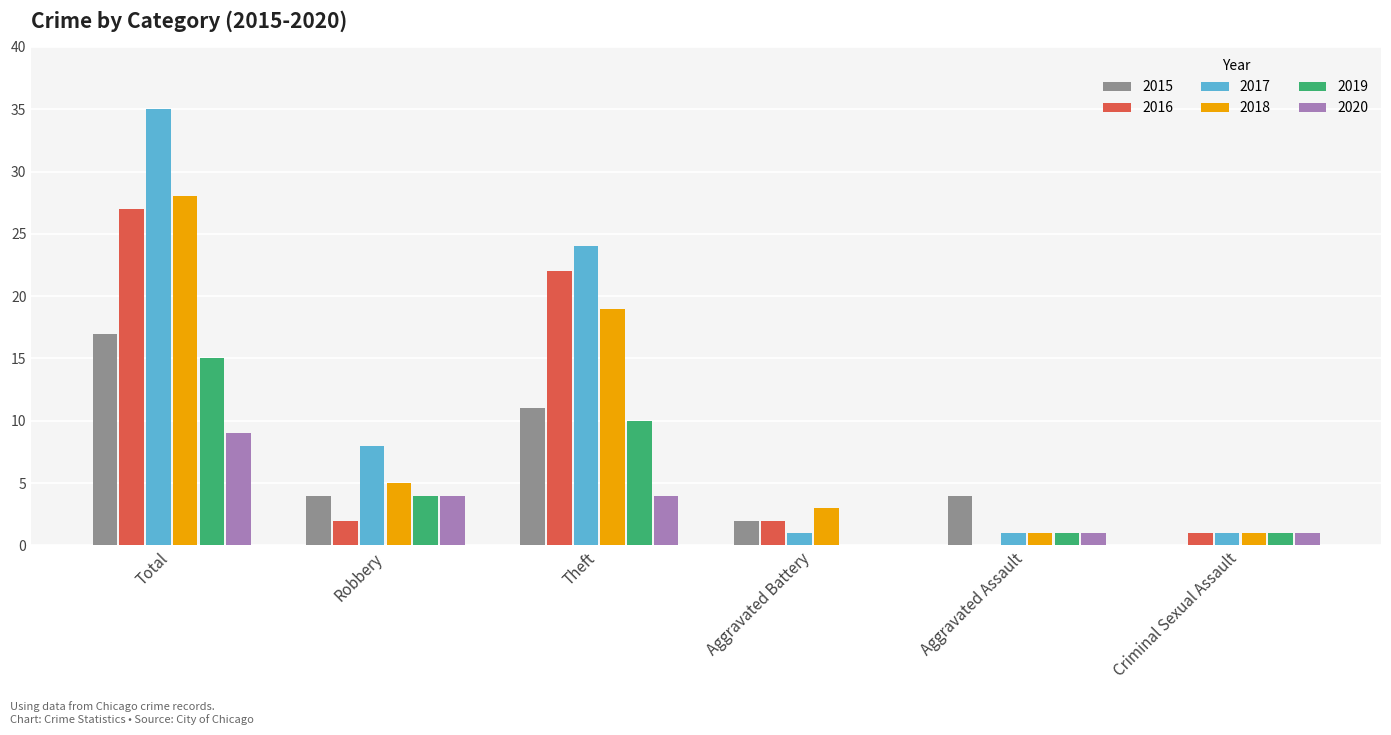

What value does the 2019 series have at Robbery, to the nearest 5?

5